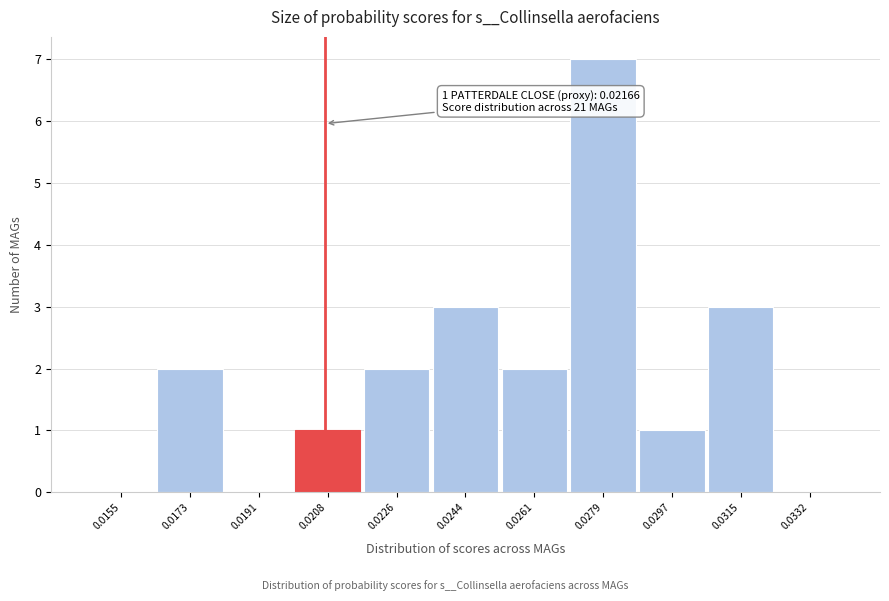

Reading left to right, what are all the values shown in this chart?

0.0155=0	0.0173=2	0.0191=0	0.0208=1	0.0226=2	0.0244=3	0.0261=2	0.0279=7	0.0297=1	0.0315=3	0.0332=0